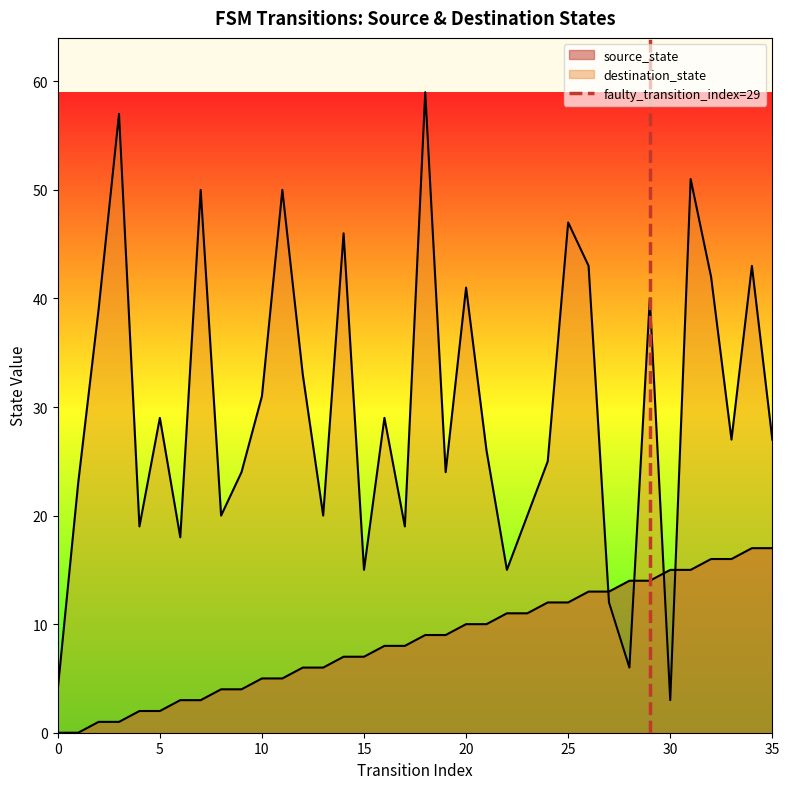

Is it true that the value at 0 is 0?

True